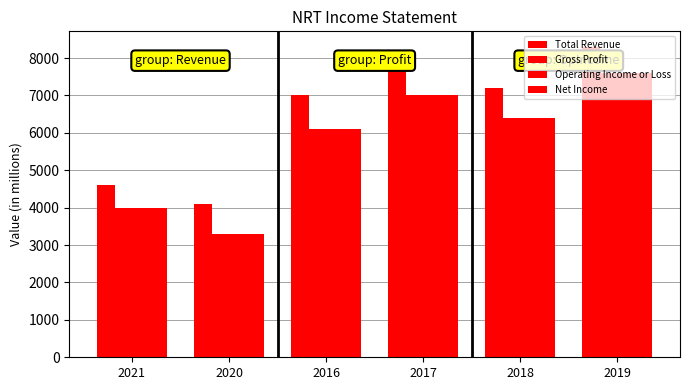

Are the bars horizontal?

No